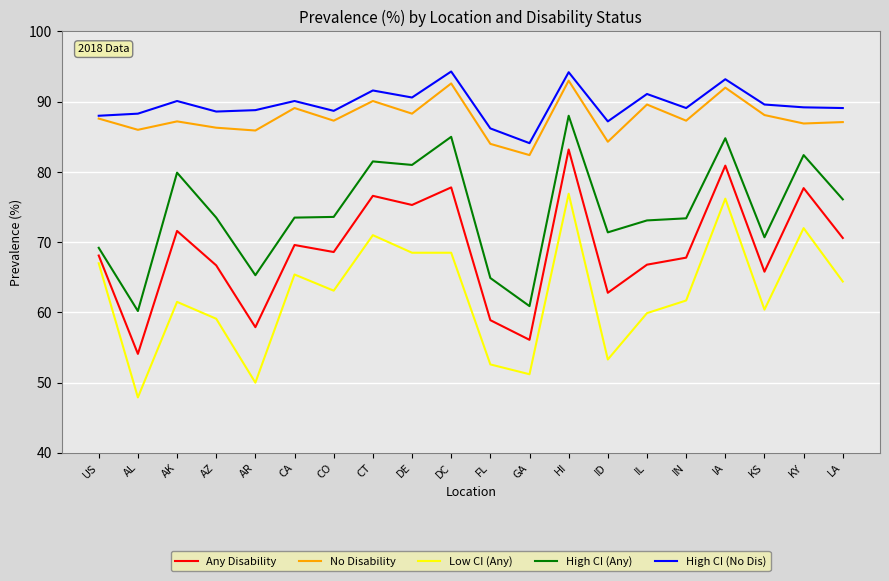

At AK, list the series in order from largest to smallest.

High CI (No Dis), No Disability, High CI (Any), Any Disability, Low CI (Any)